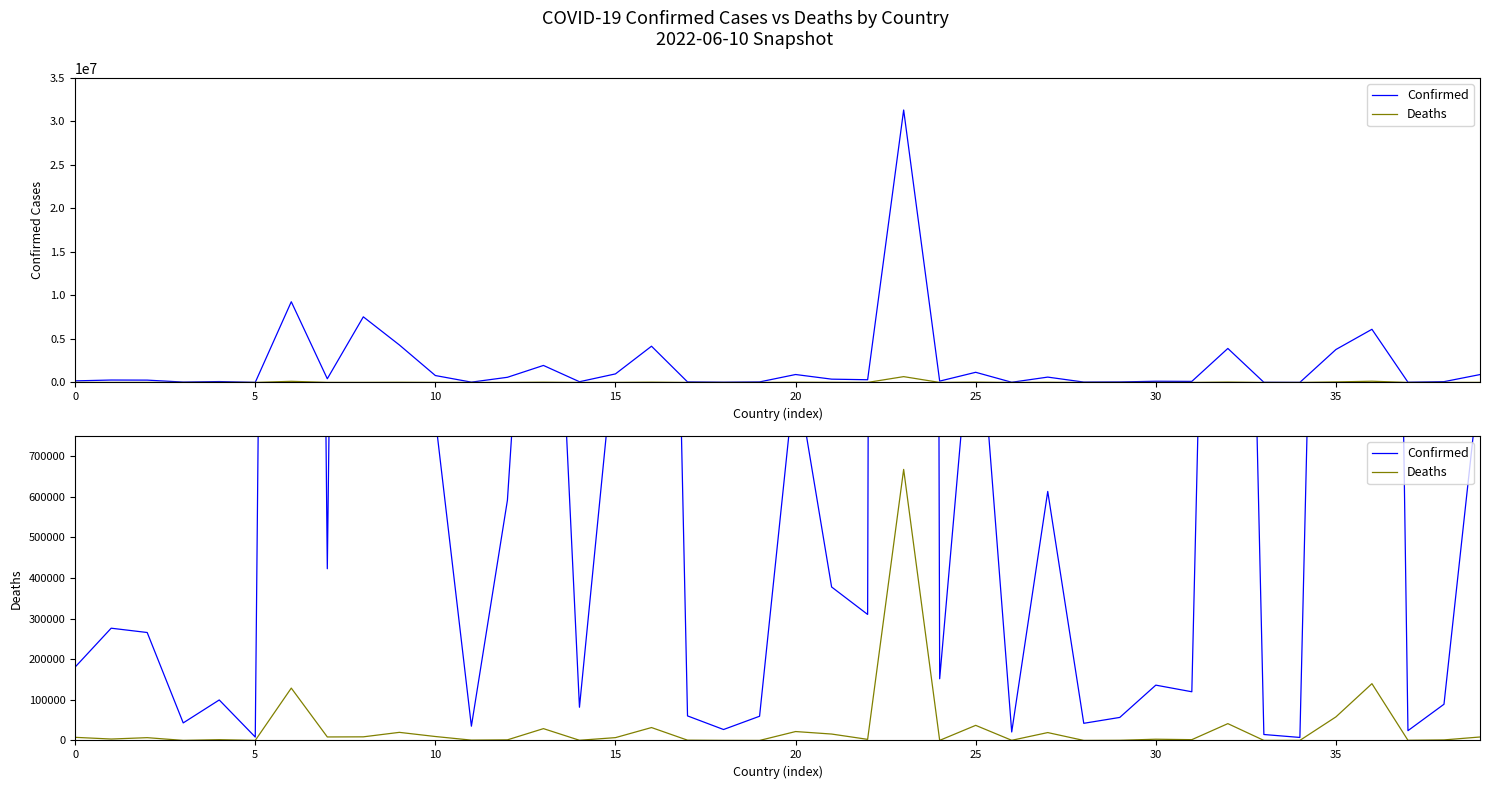

Which series changed the most between 15 and 38?

Confirmed